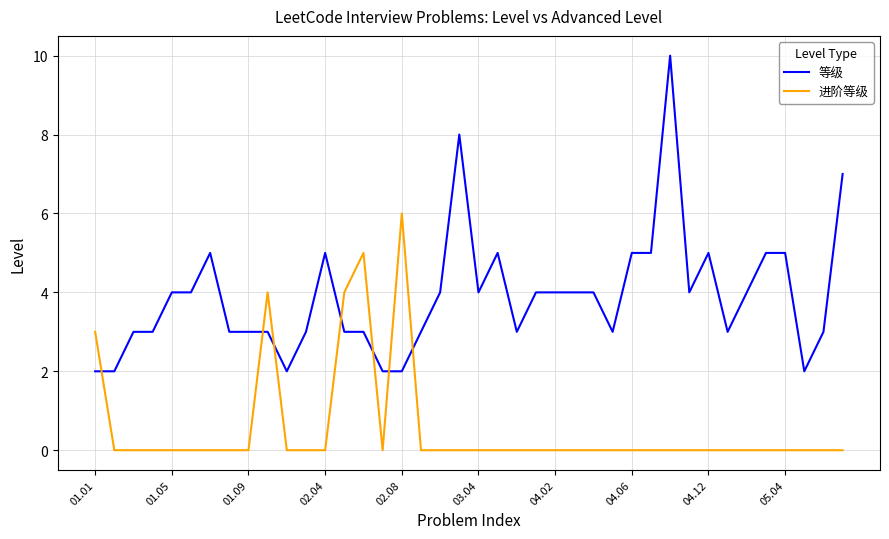

What are all the series names shown in the legend?

等级, 进阶等级